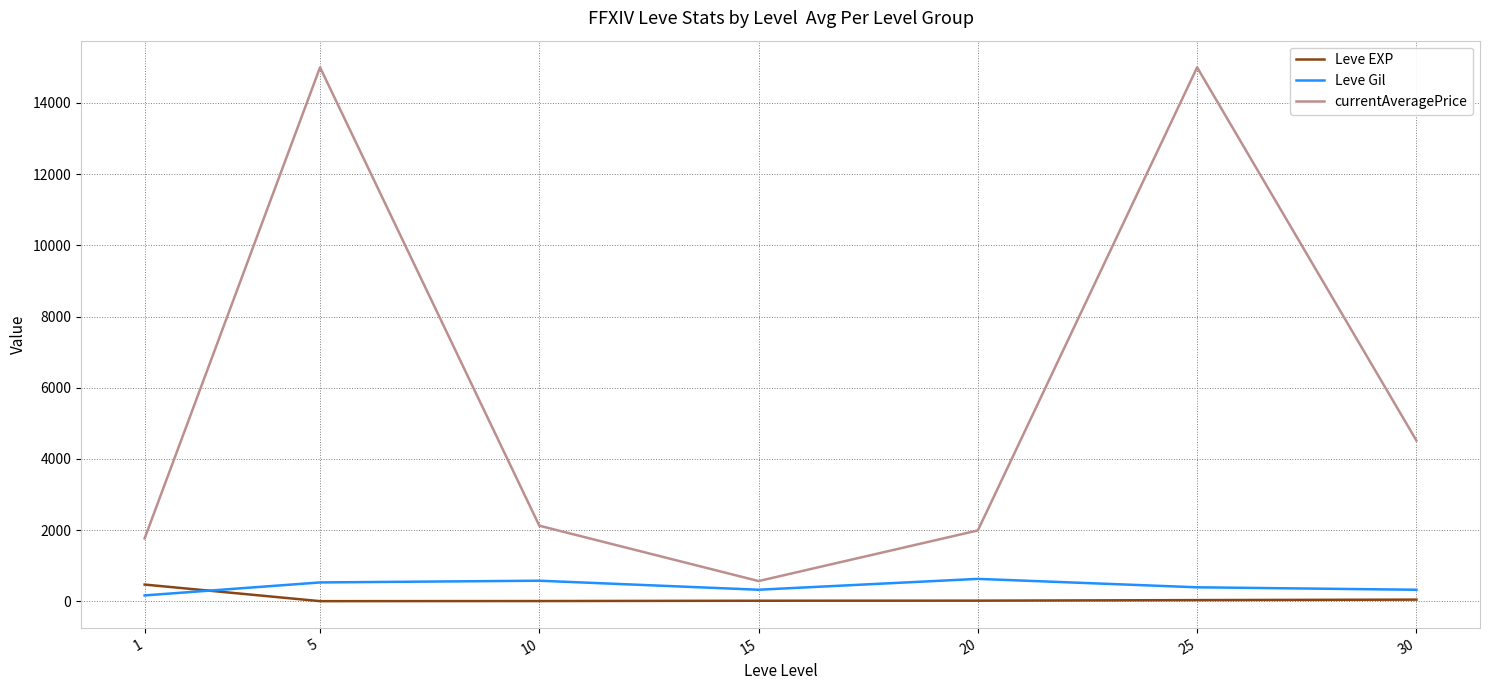

What is the highest value of the currentAveragePrice series?

15000.0